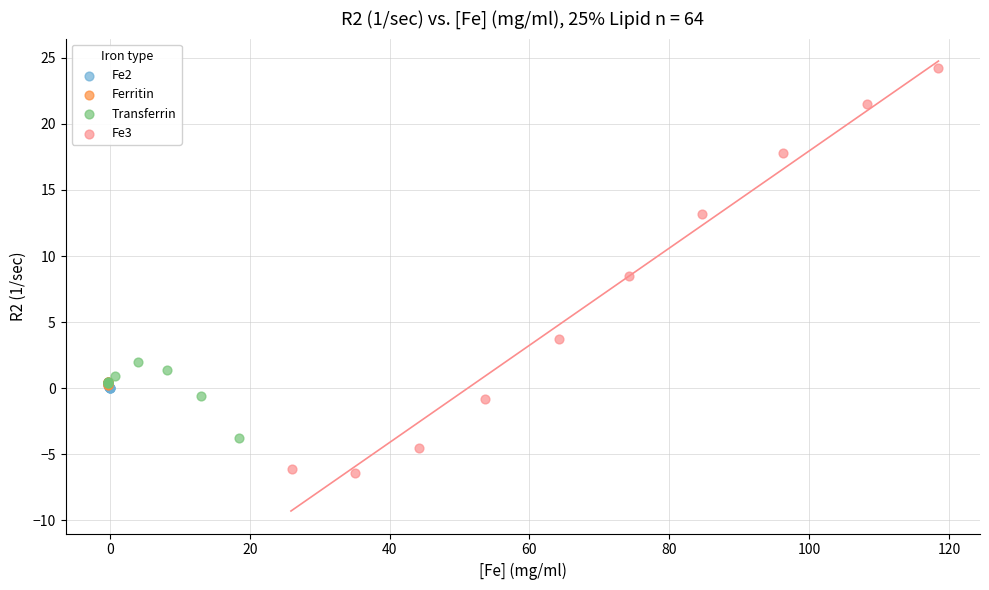

Which series reaches the maximum Y coordinate?

Fe3